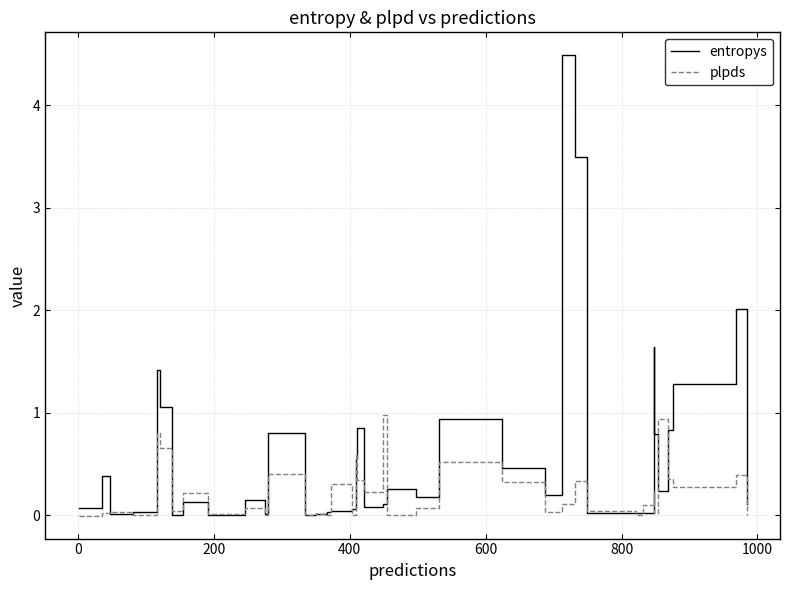

Reading left to right, extract all data points from this chart.

entropys: 0.1	0.4	0.0	0.0	1.4	1.1	0.0	0.1	0.0	0.2	0.0	0.0	0.8	0.0	0.0	0.0	0.0	0.0	0.1	0.6	0.9	0.1	0.1	0.3	0.2	0.9	0.5	0.2	4.5	3.5	0.0	0.0	0.0	1.6	0.8	0.2	0.8	1.3	2.0	0.1
plpds: -0.0	0.0	0.0	0.0	0.8	0.7	0.0	0.2	0.0	0.1	0.0	0.0	0.4	0.0	0.0	0.0	0.0	0.3	0.0	0.6	0.3	0.2	1.0	0.0	0.1	0.5	0.3	0.0	0.1	0.3	0.0	0.0	0.1	0.2	0.0	0.9	0.4	0.3	0.4	0.0